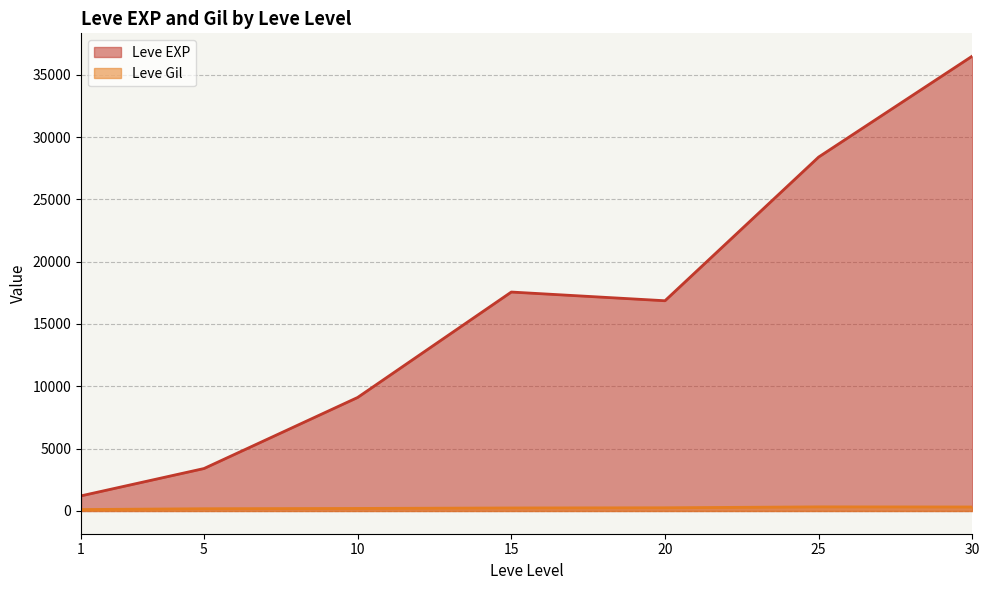

Which series changed the most between 10 and 20?

Leve EXP